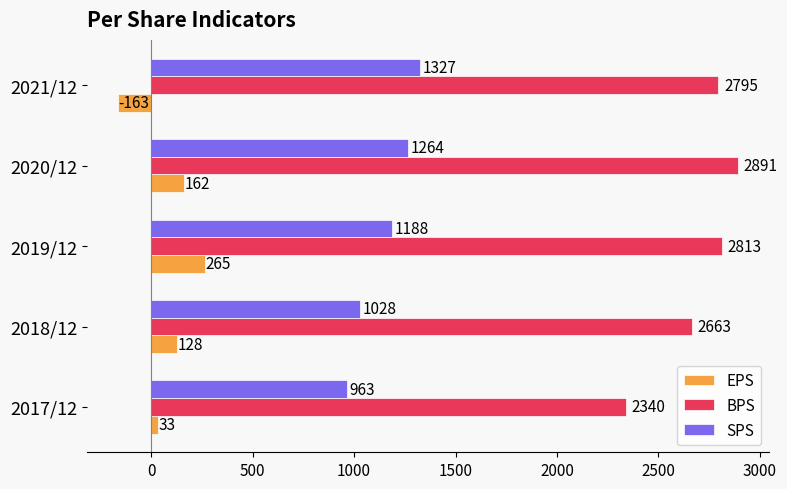

Is the value of EPS at 2018/12 greater than the value of BPS at 2019/12?

No